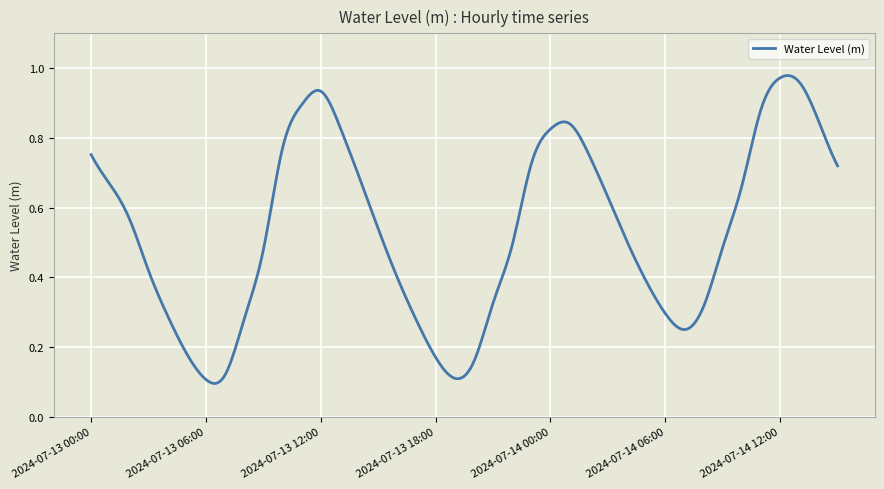

Reading left to right, extract all data points from this chart.

0.8	0.7	0.6	0.4	0.3	0.2	0.1	0.1	0.3	0.5	0.8	0.9	0.9	0.8	0.7	0.5	0.4	0.3	0.2	0.1	0.2	0.3	0.5	0.7	0.8	0.8	0.8	0.6	0.5	0.4	0.3	0.3	0.3	0.5	0.7	0.9	1.0	1.0	0.8	0.7